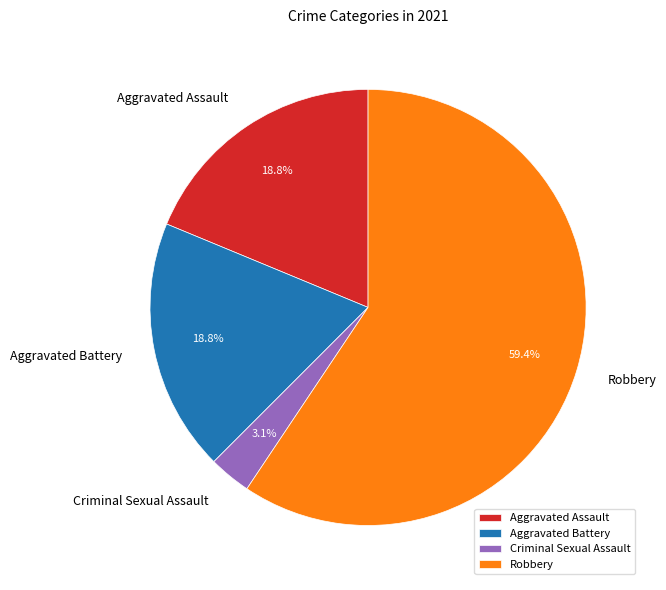

Which has a higher value, Aggravated Battery or Robbery?

Robbery